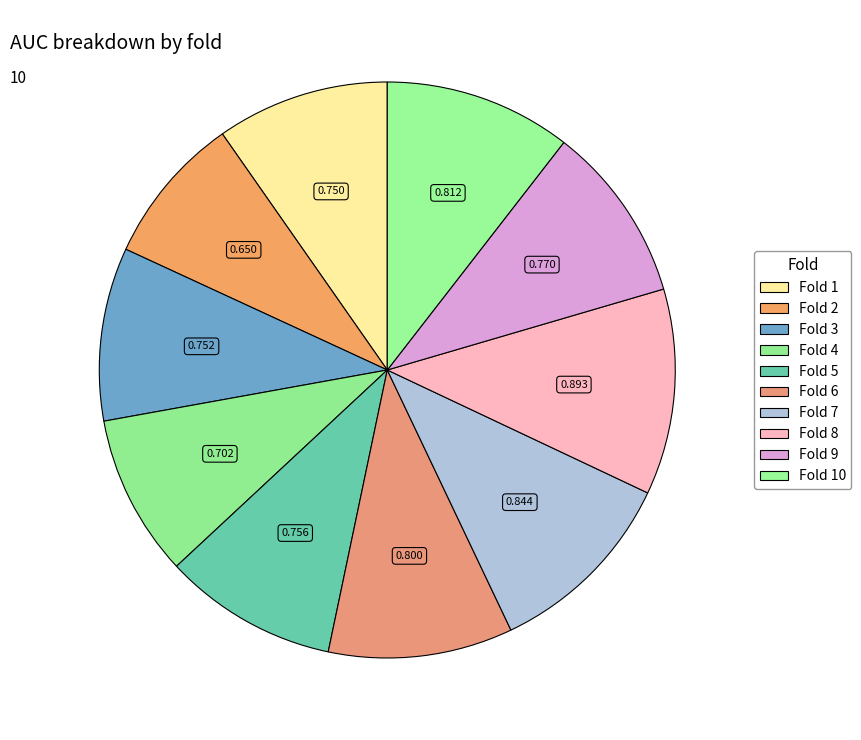

Rank the categories by value from highest to lowest.

Fold 8, Fold 7, Fold 10, Fold 6, Fold 9, Fold 5, Fold 3, Fold 1, Fold 4, Fold 2